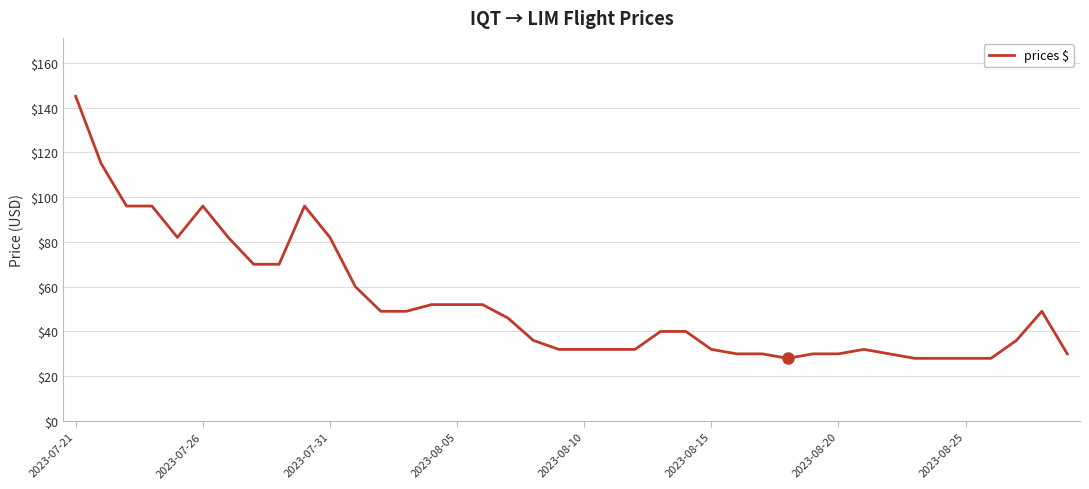

What is the difference between the maximum and minimum values?

117